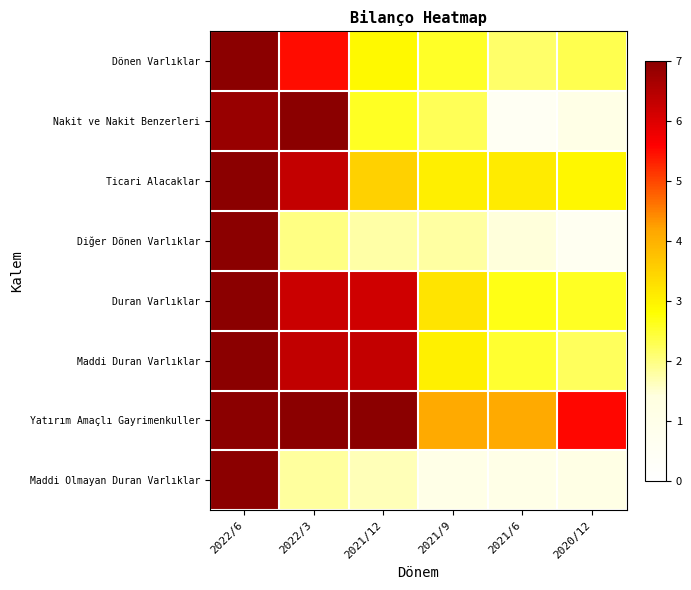

Between 2021/12 and 2020/12, which series saw the biggest shift?

Maddi Duran Varlıklar